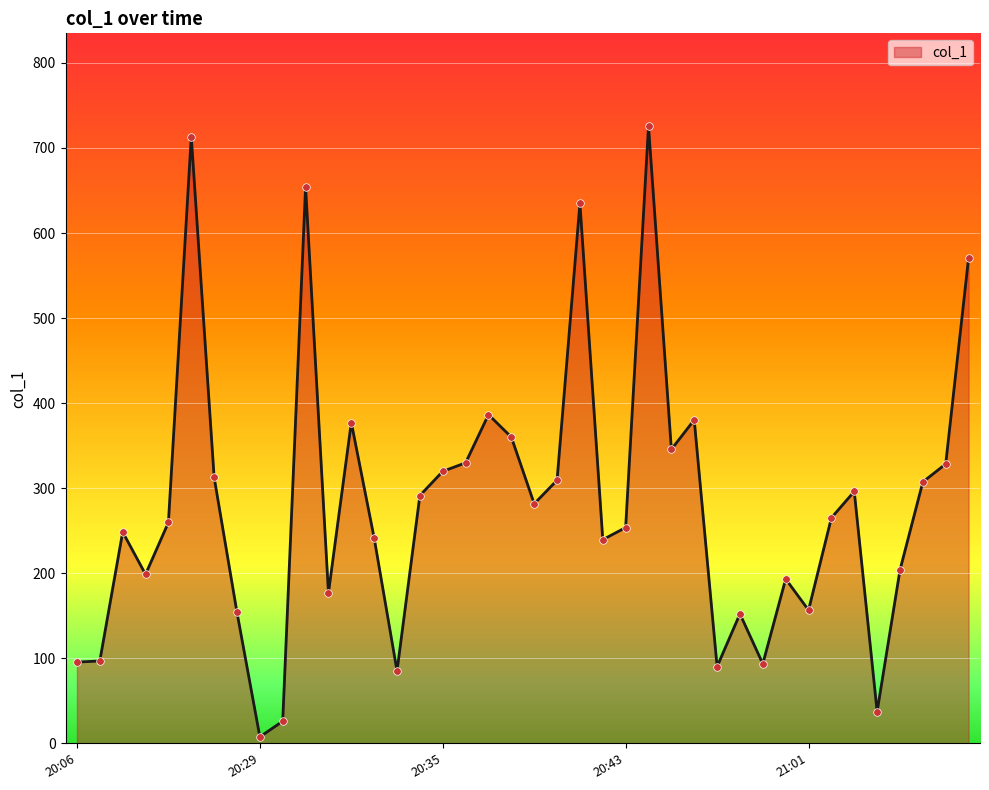

What is the greatest value displayed?

725.9